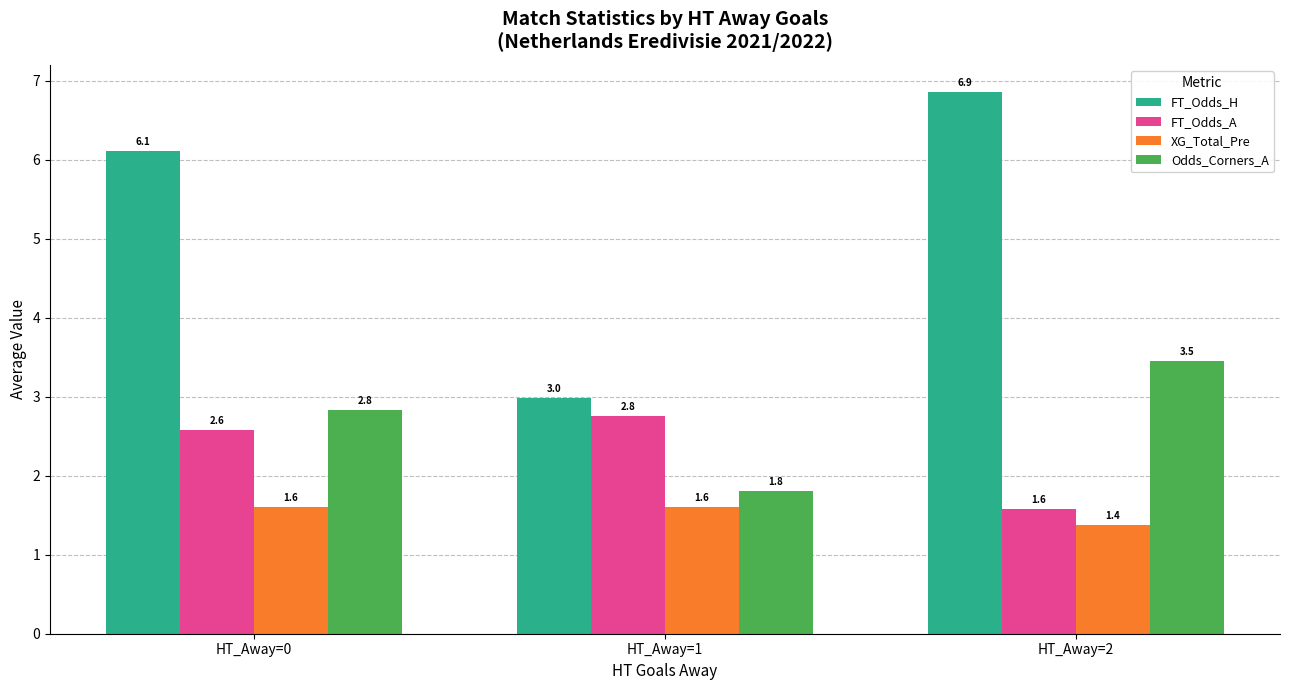

True or false: FT_Odds_H has a value of 3.9 at HT_Away=0.

False